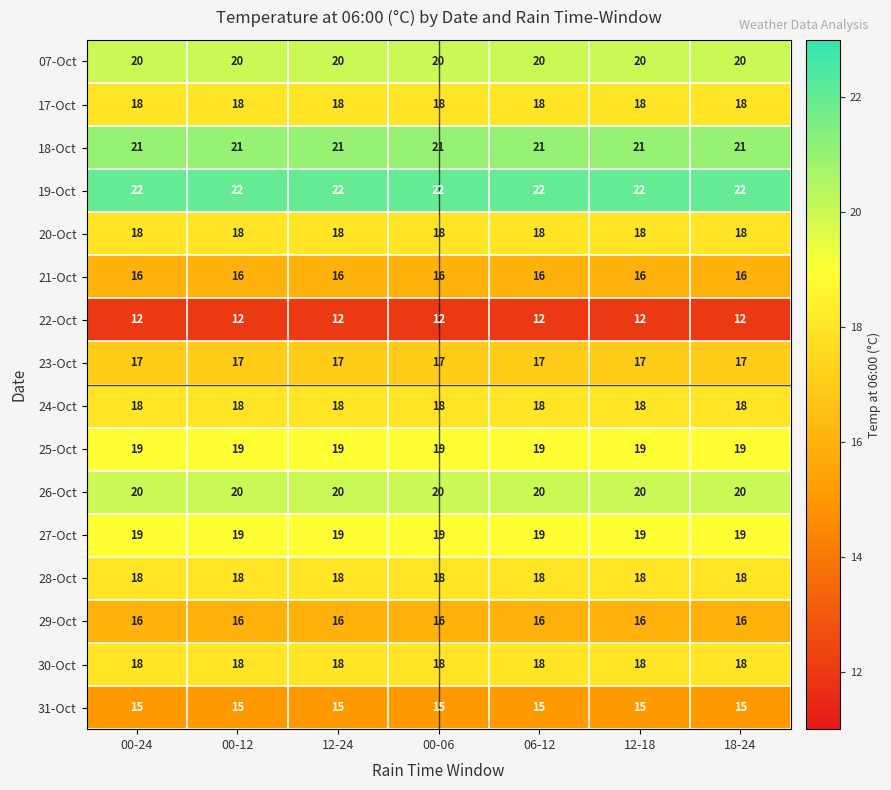

What is the difference between the highest and lowest values at 00-06?

10